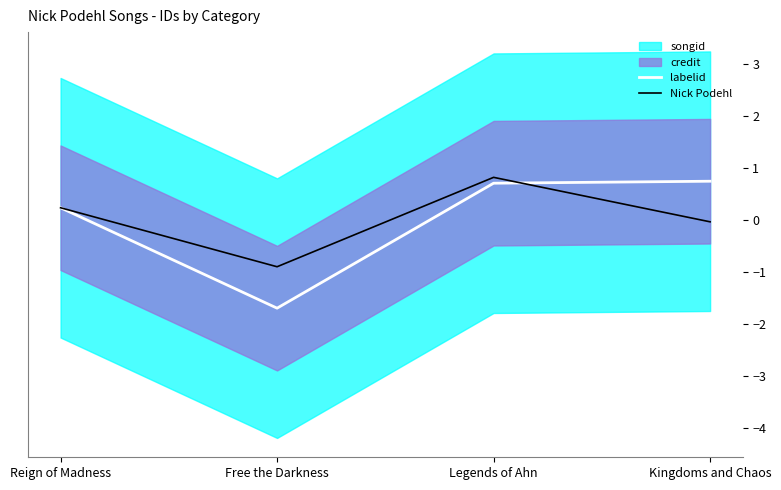

What is the lowest value of the Nick Podehl series?

-0.9